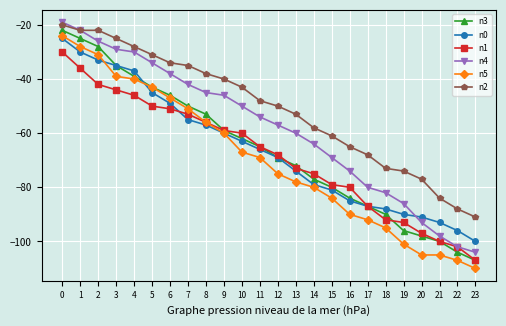

What is the lowest value of the n1 series?

-107